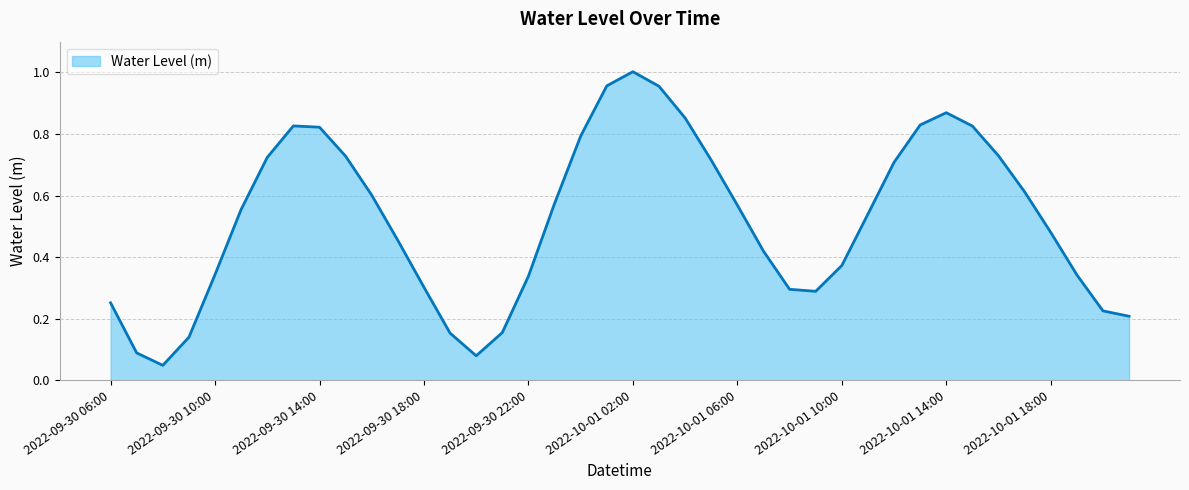

How many lines are shown in the chart?

1